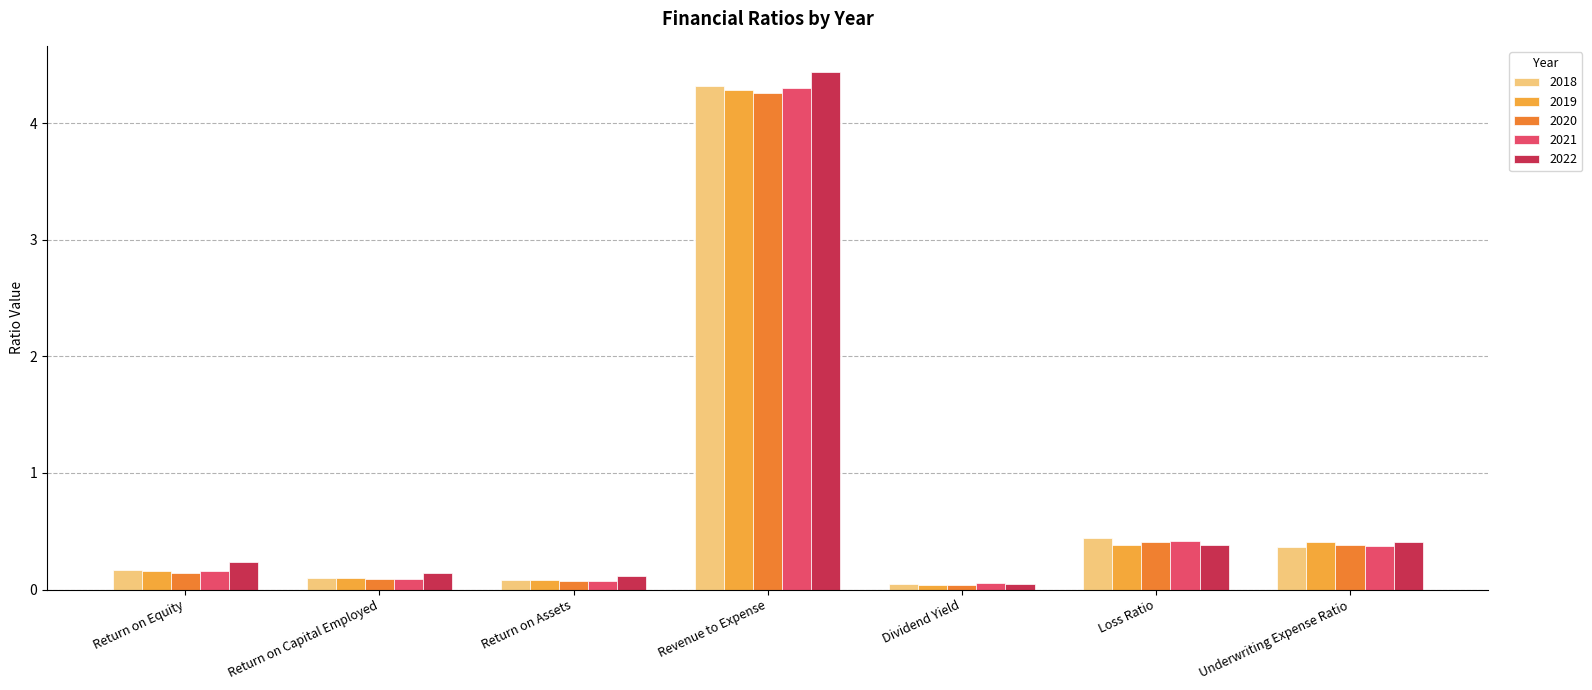

How many groups of bars are there?

7